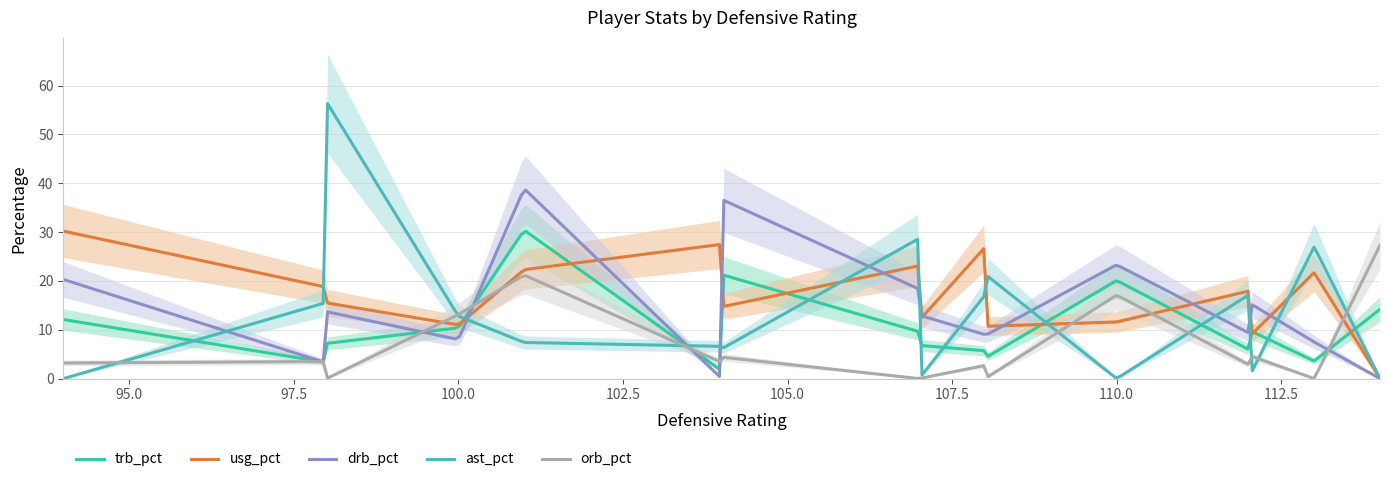

True or false: drb_pct and ast_pct intersect in this chart.

True